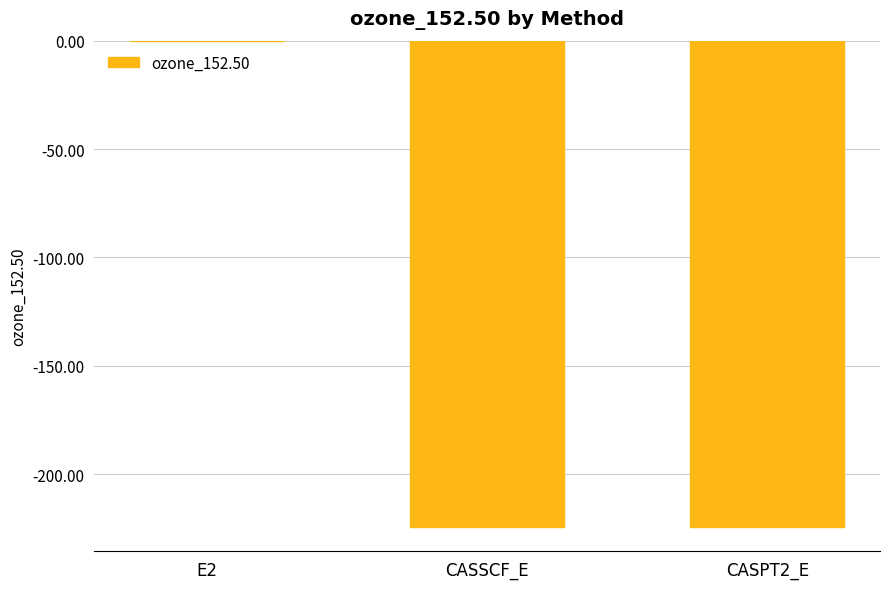

How many categories are shown in the chart?

3